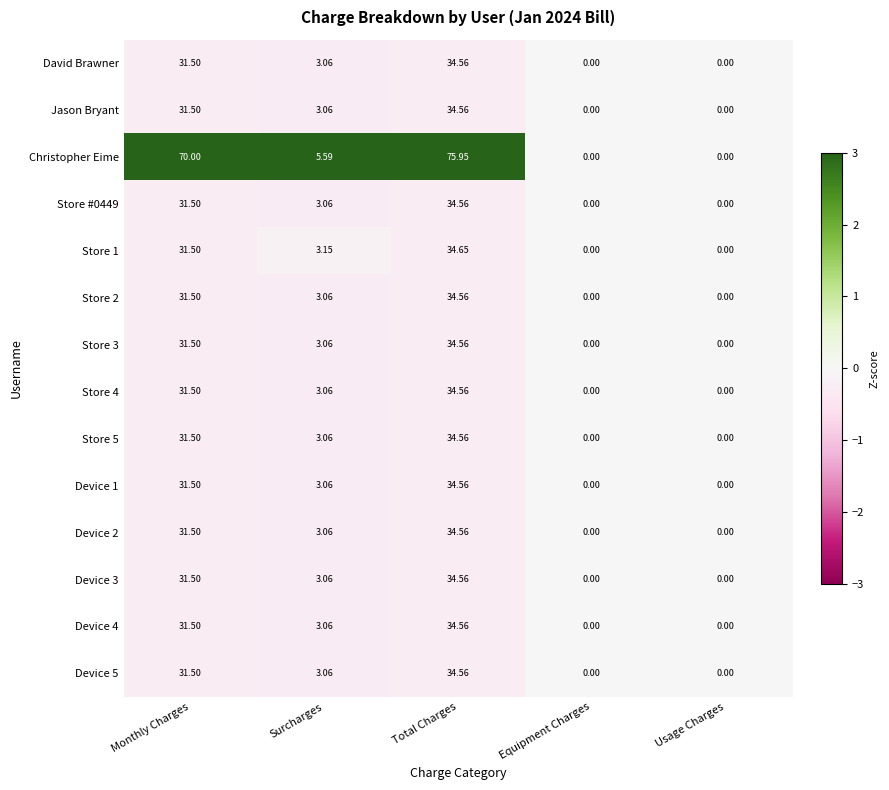

Where is Store 4 nearest to the value 17?

Surcharges